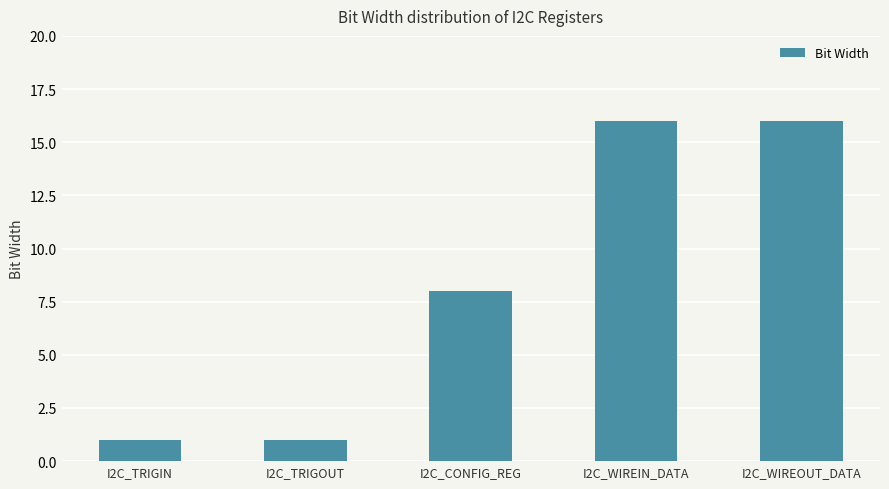

What is the label of the 3rd bar from the right?

I2C_CONFIG_REG